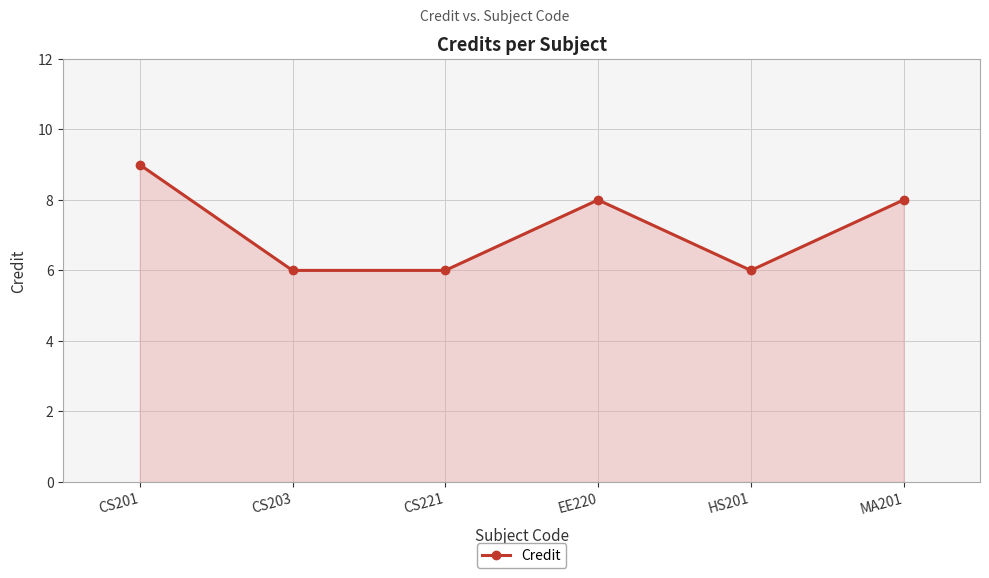

What is the change in value from CS201 to MA201?

-1